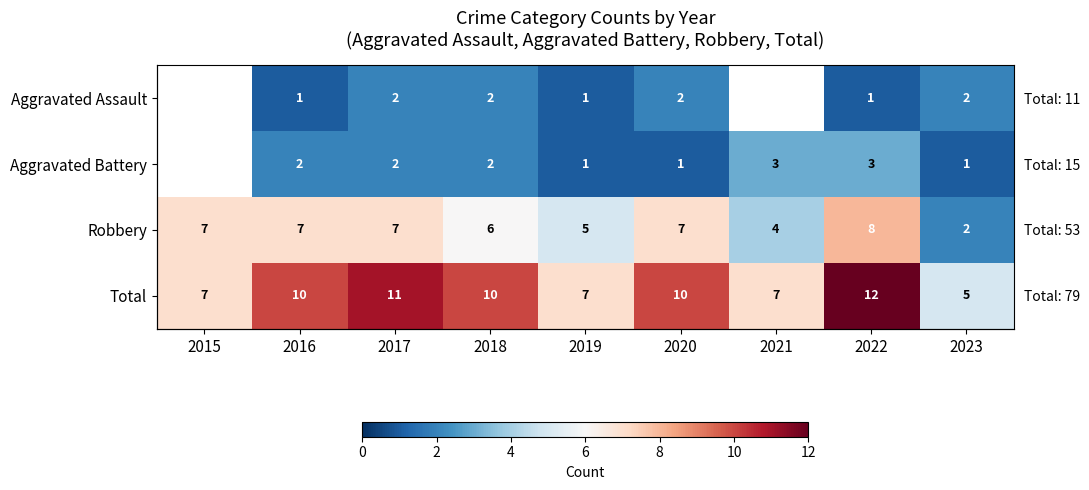

Which series has the largest range (max minus min)?

Total